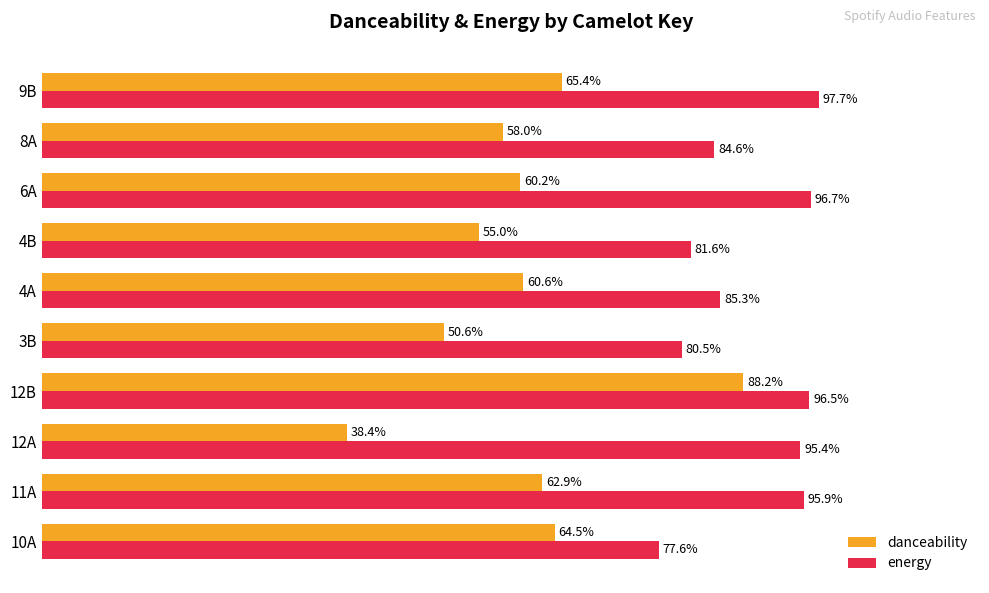

What are all the series names shown in the legend?

danceability, energy